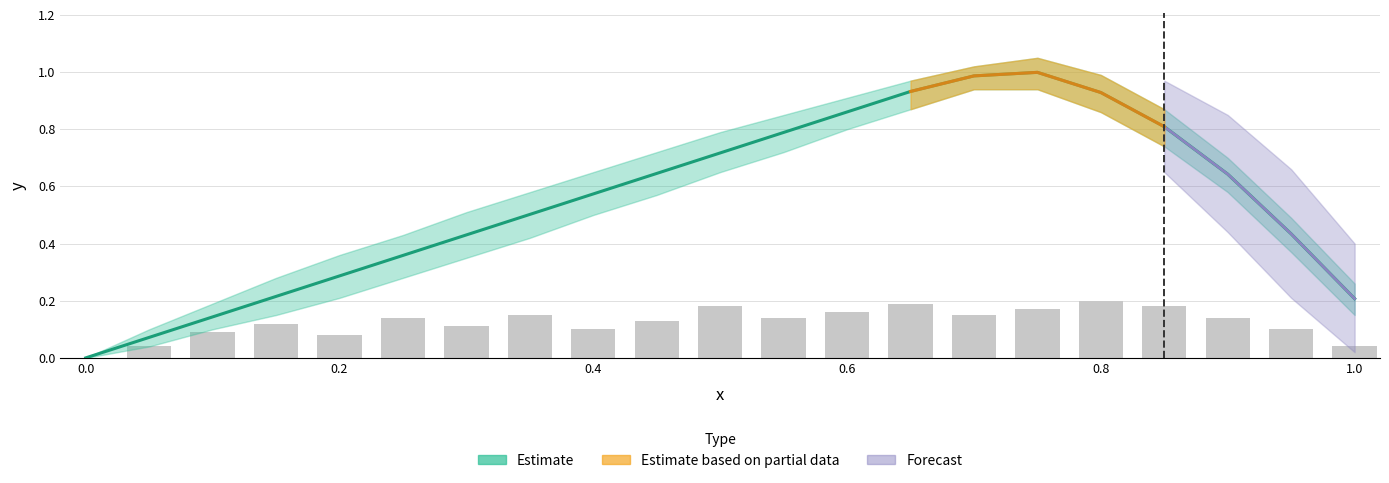

What is the average value?

0.5